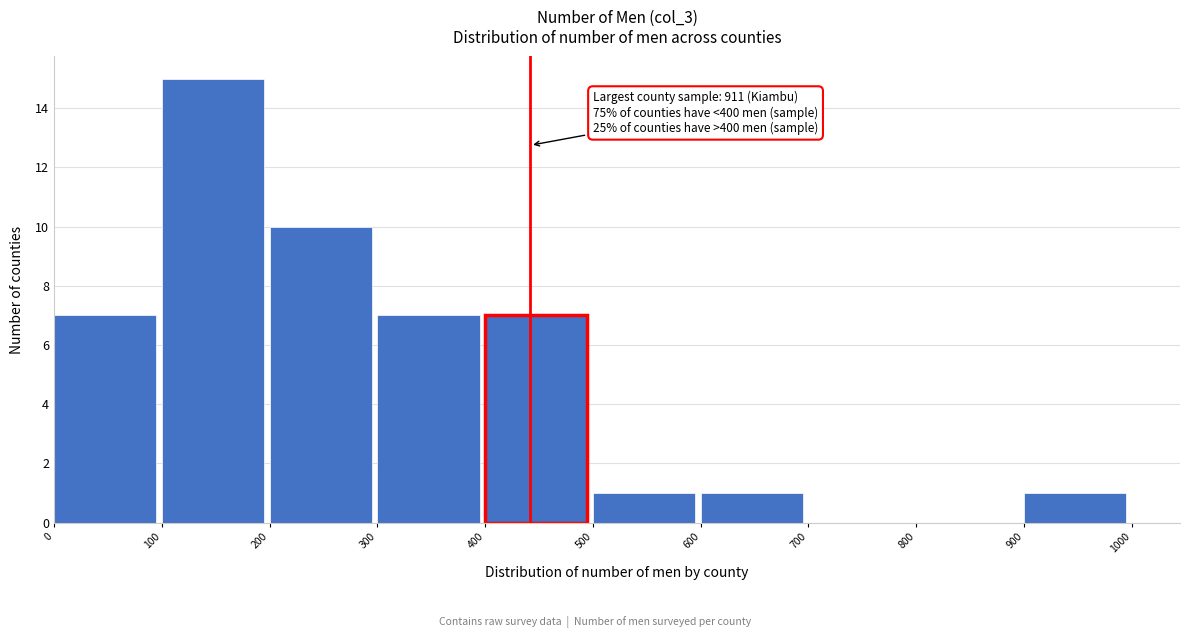

Over which range of the x-axis is the bar tallest?

100 to 200